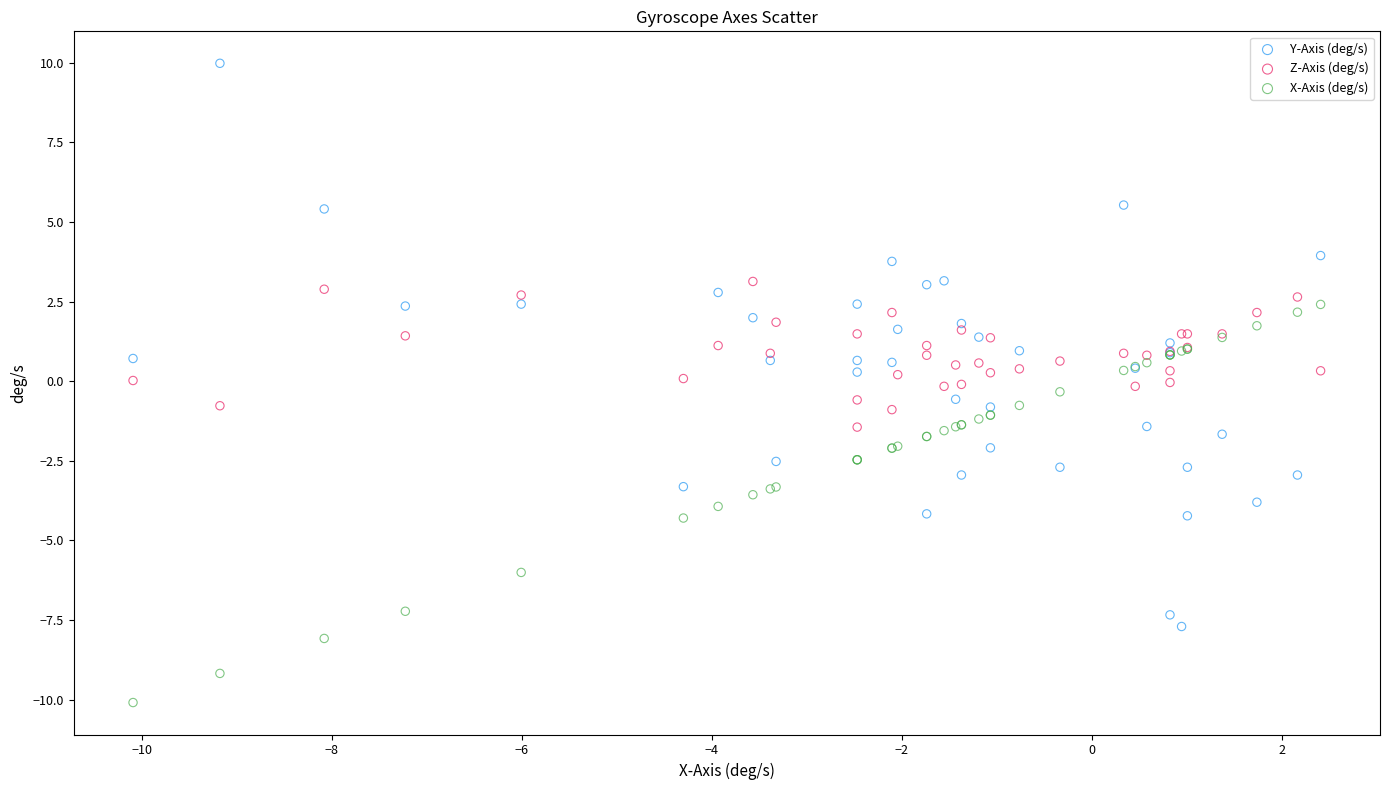

Which series reaches the minimum Y coordinate?

X-Axis (deg/s)